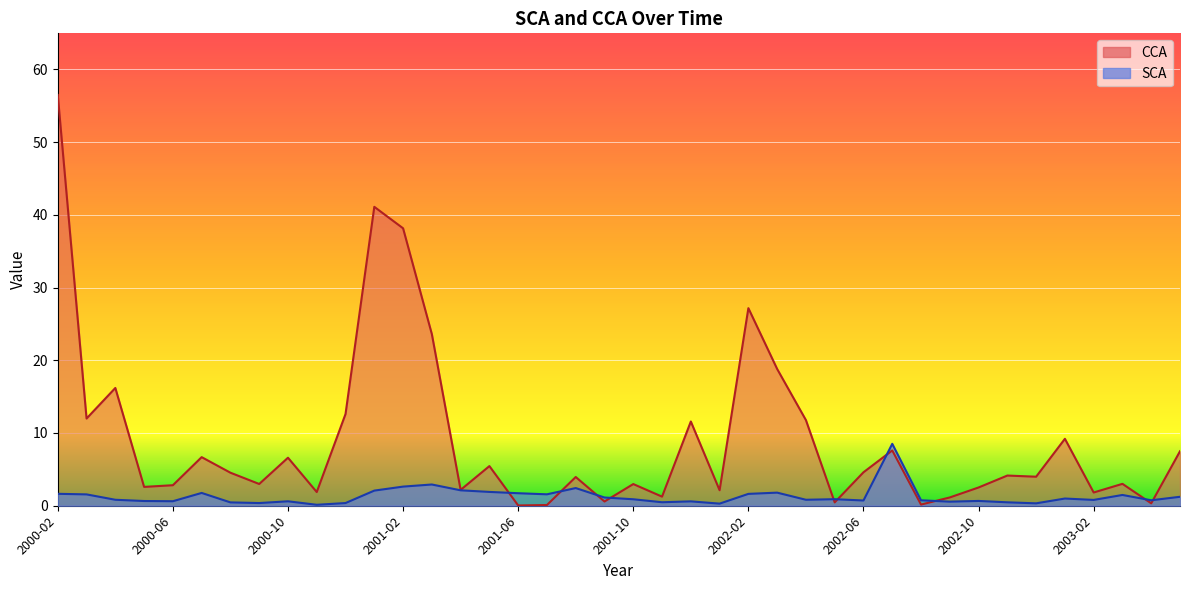

What position from the right is 2001-08?

22